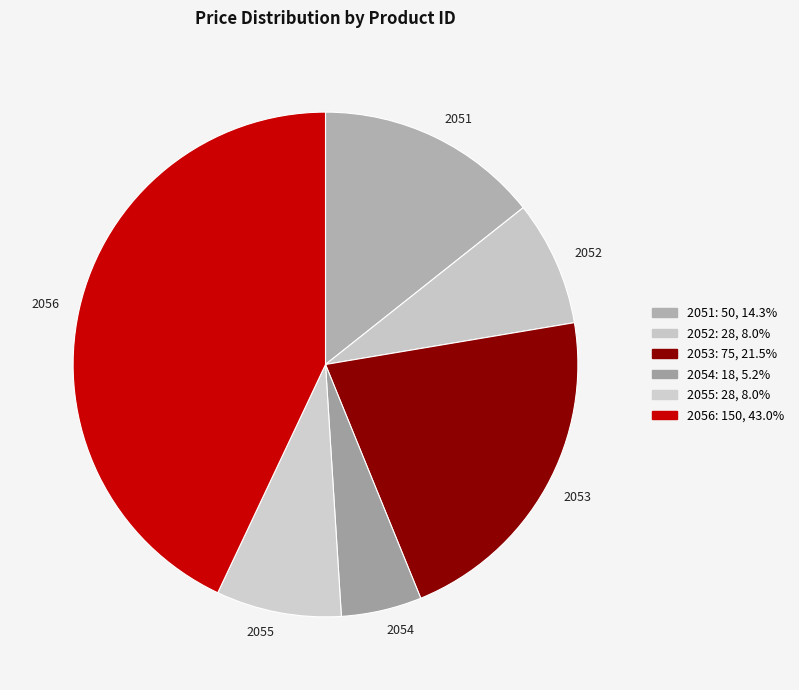

Which has a higher value, 2054 or 2053?

2053